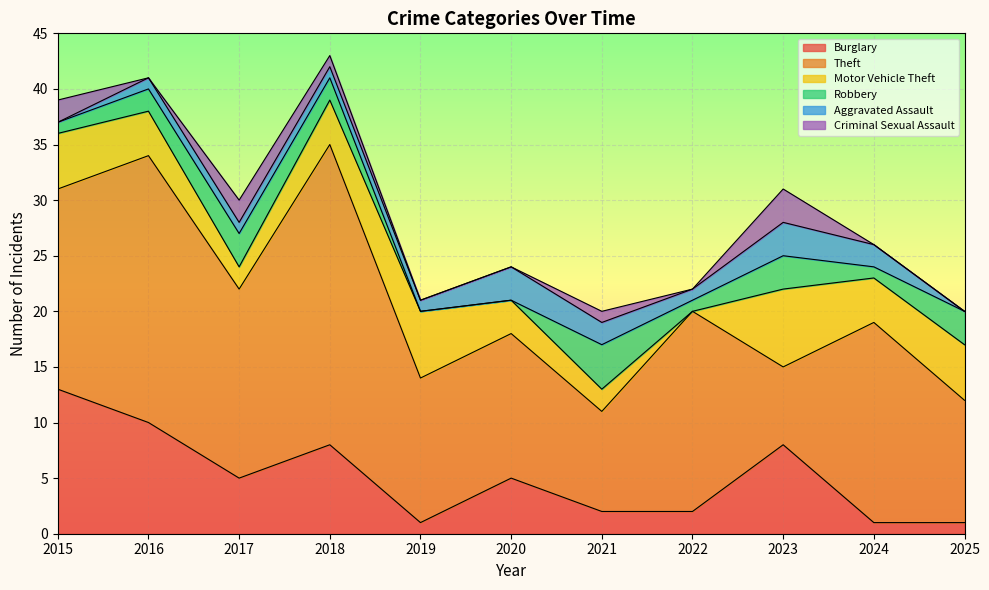

What is the sum of all Robbery values?

20